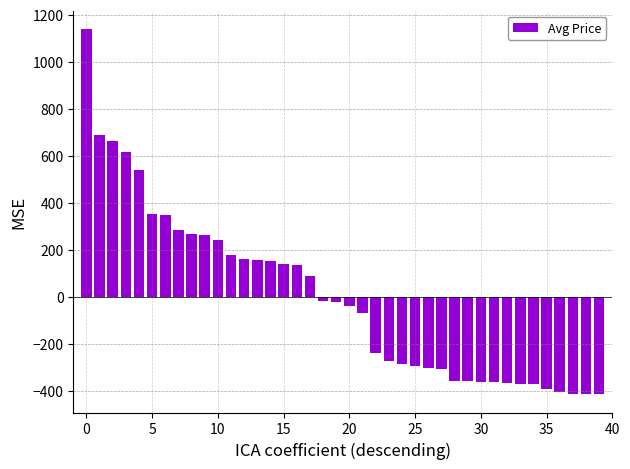

How many distinct data groups are displayed?

1